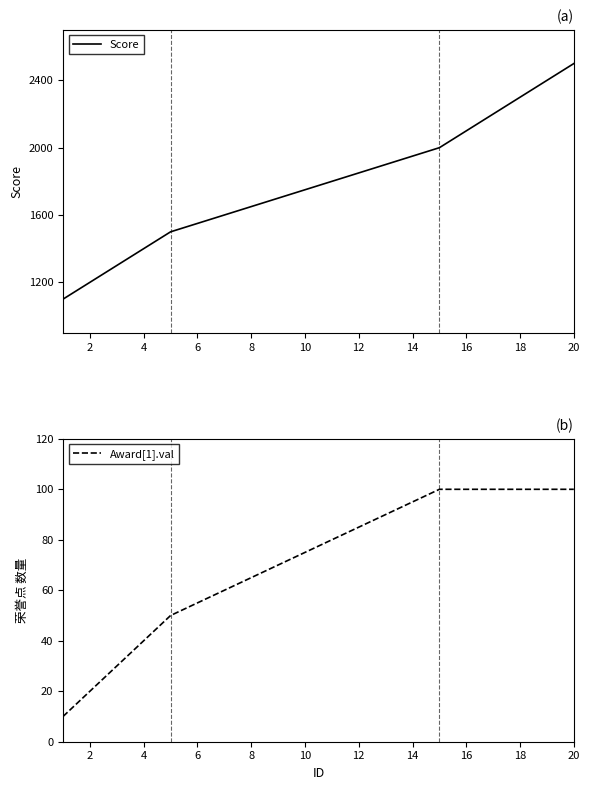

What is the maximum value shown in the chart?

2500